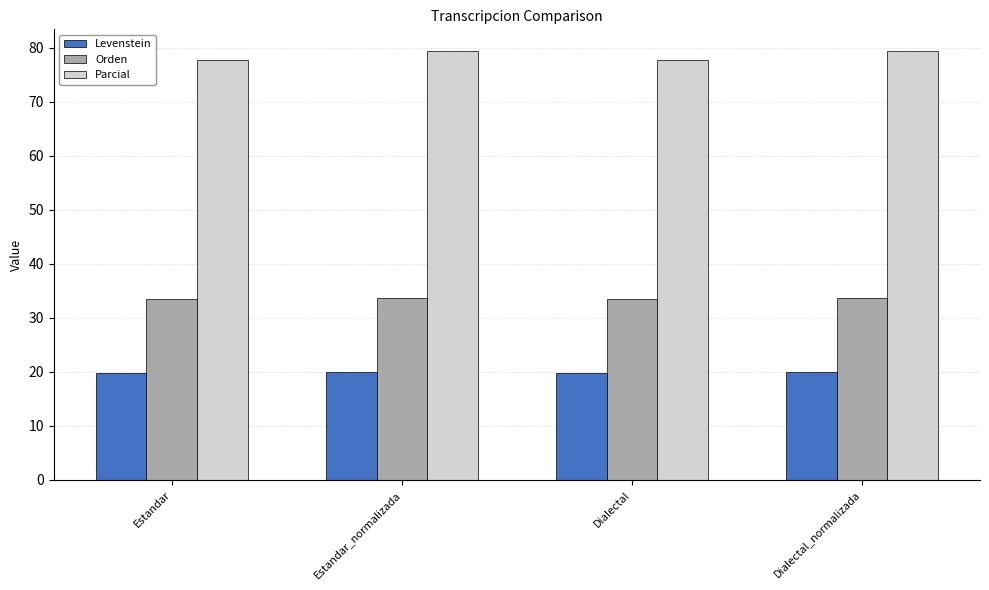

What is the smallest value displayed?

19.7